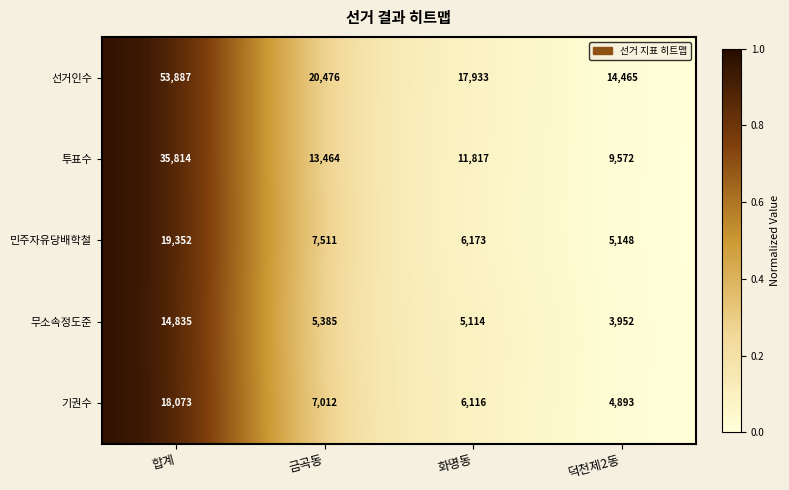

True or false: 투표수 has a value of 63777 at 합계.

False